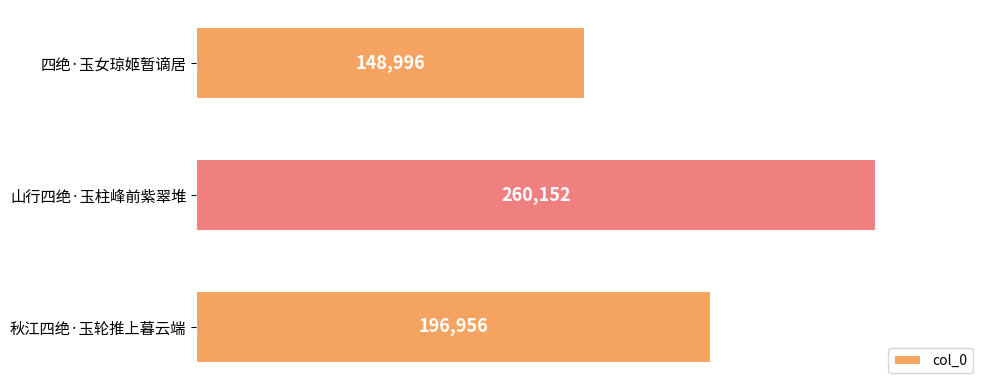

How many values are between 148996 and 260152?

3